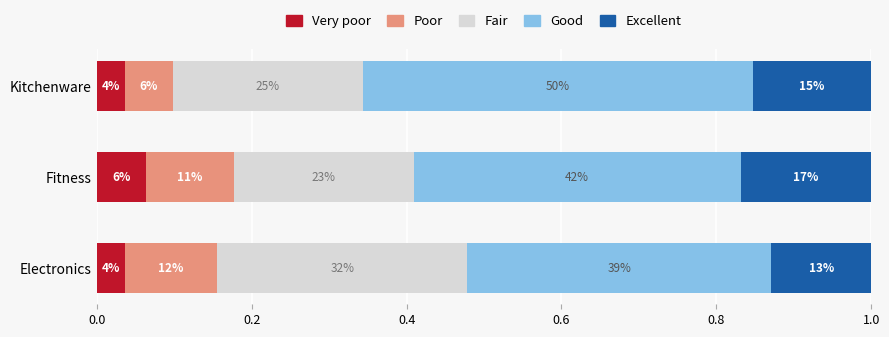

What is the value of the Fair bar at the 2nd from the left?

0.2